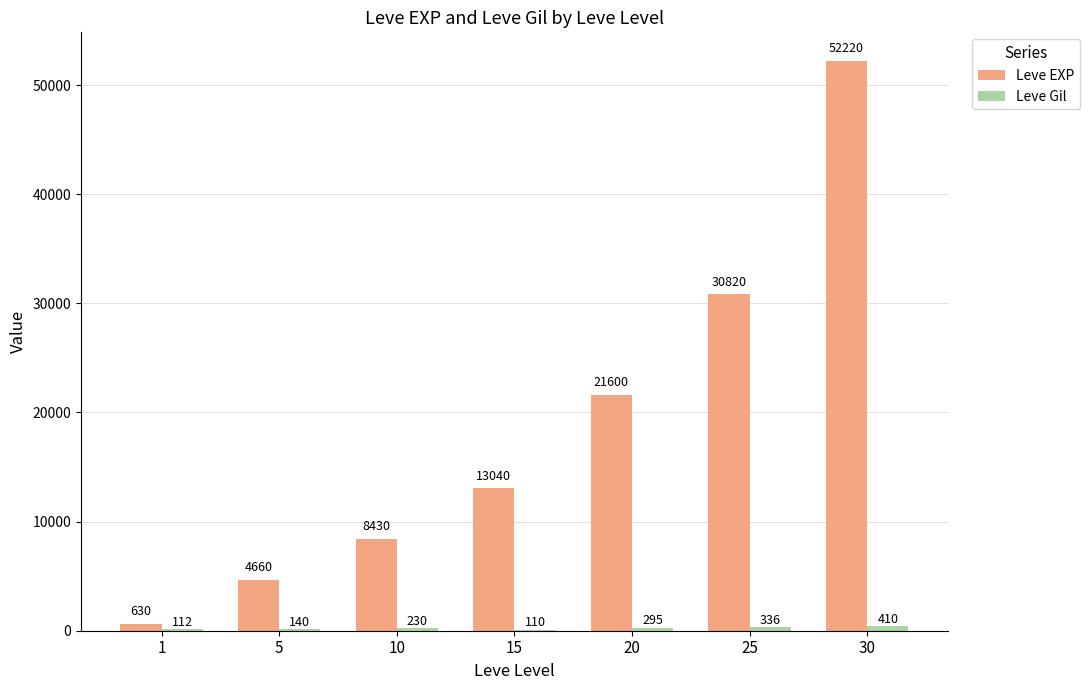

At which category is the sum across all series the highest?

30